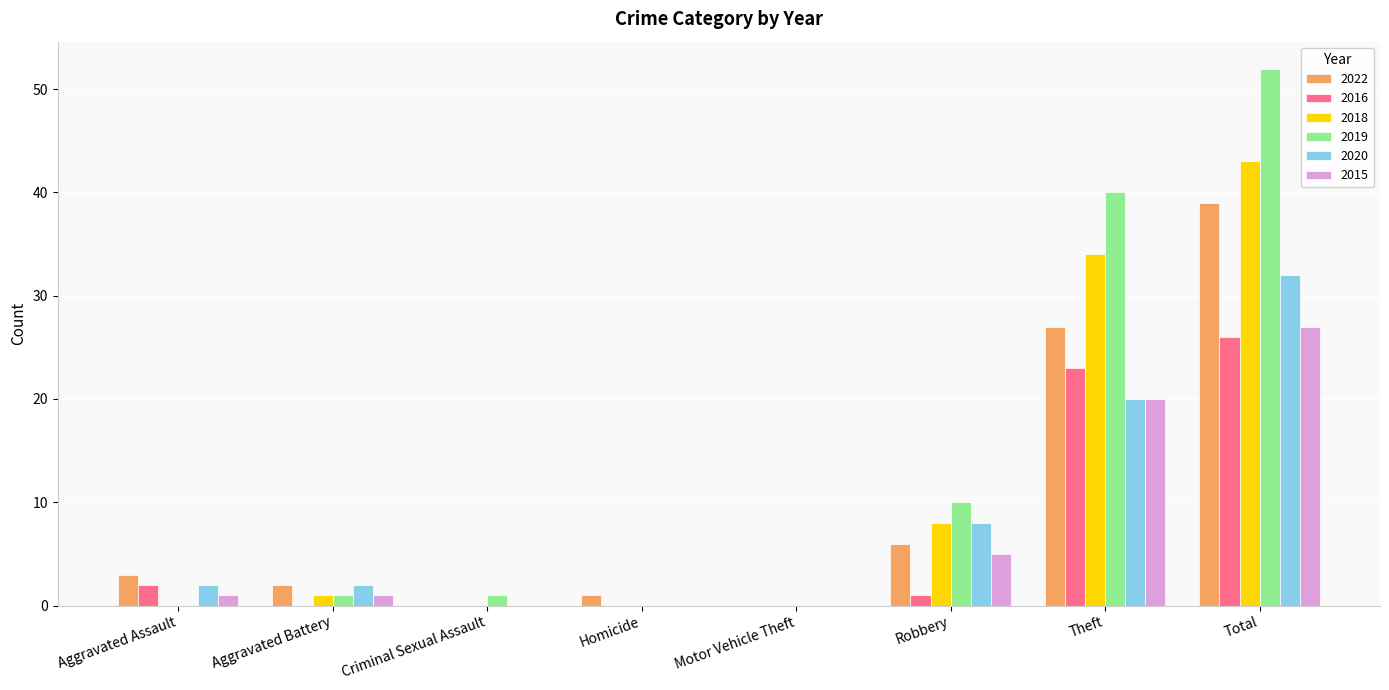

What is the greatest value displayed?

52